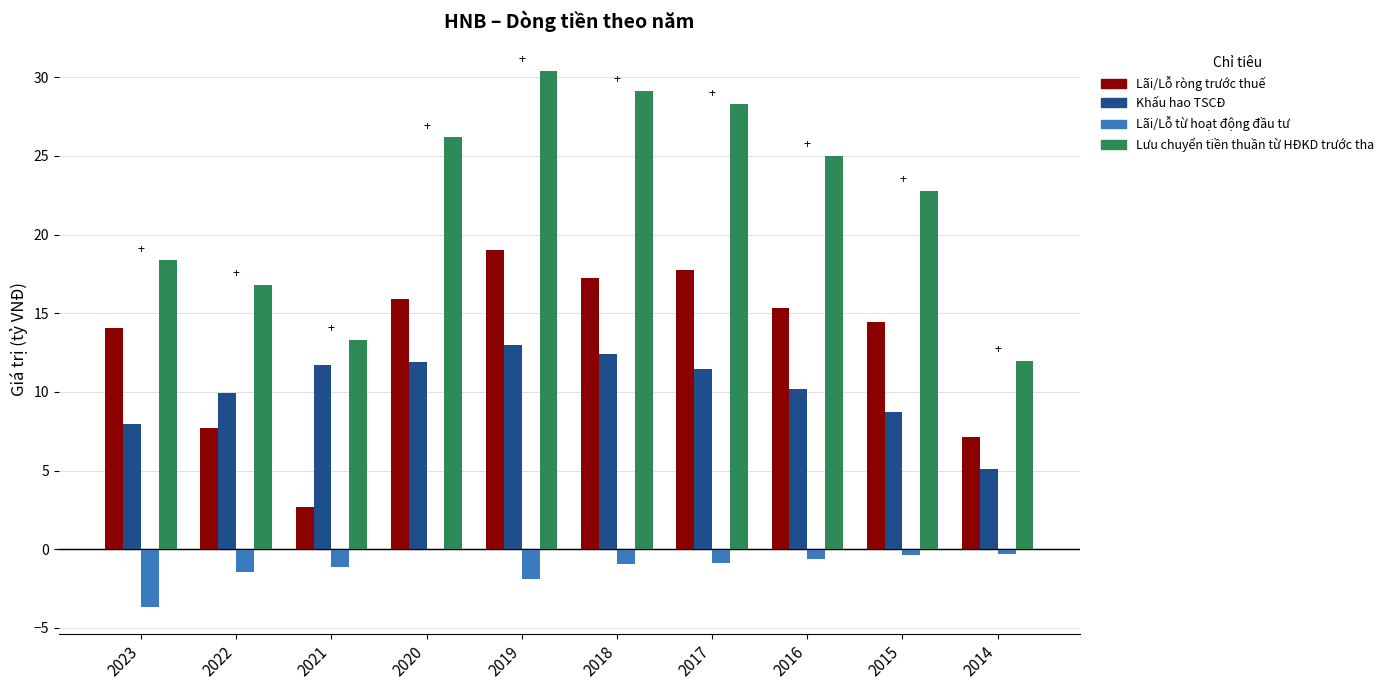

What is the maximum value for Lưu chuyển tiền thuần từ HĐKD trước tha?

30.4